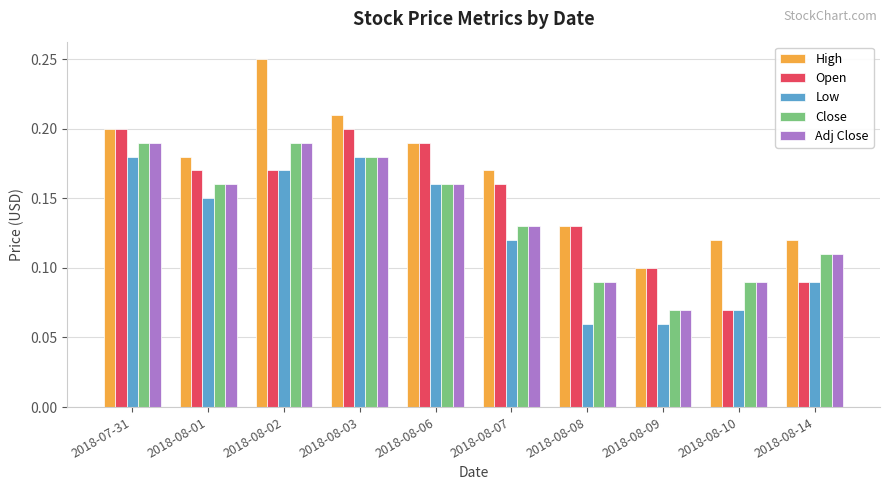

Between 2018-08-06 and 2018-08-08, which series saw the biggest shift?

Low